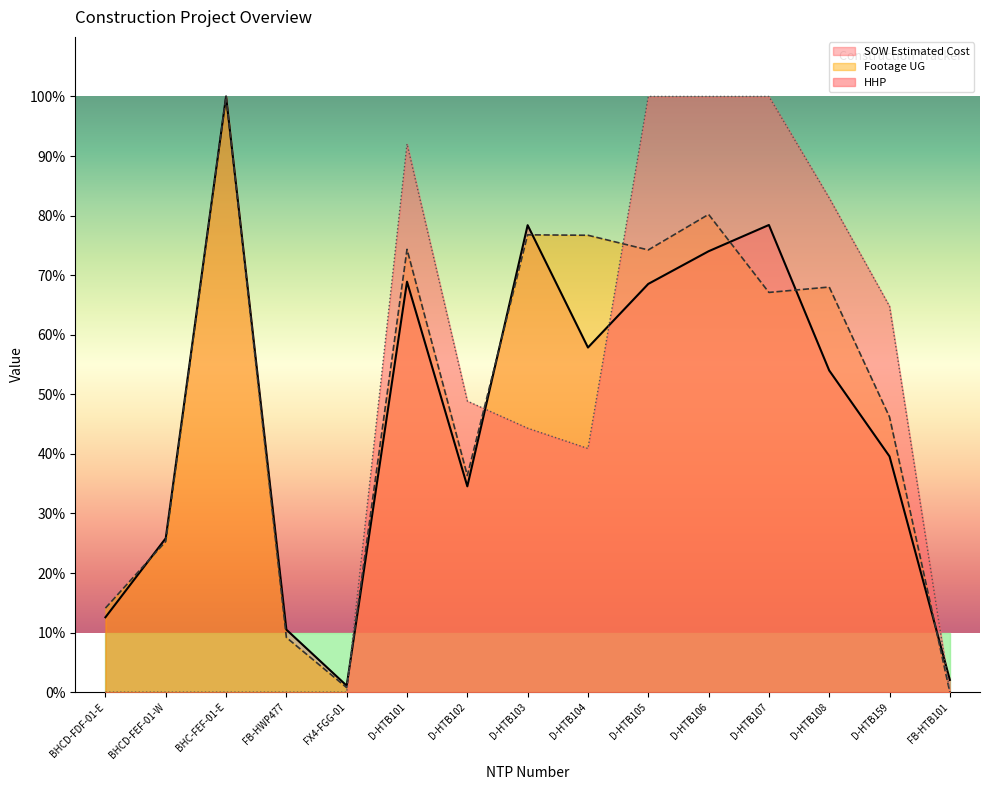

Rank the series by their maximum value, from lowest to highest.

SOW Estimated Cost, Footage UG, HHP